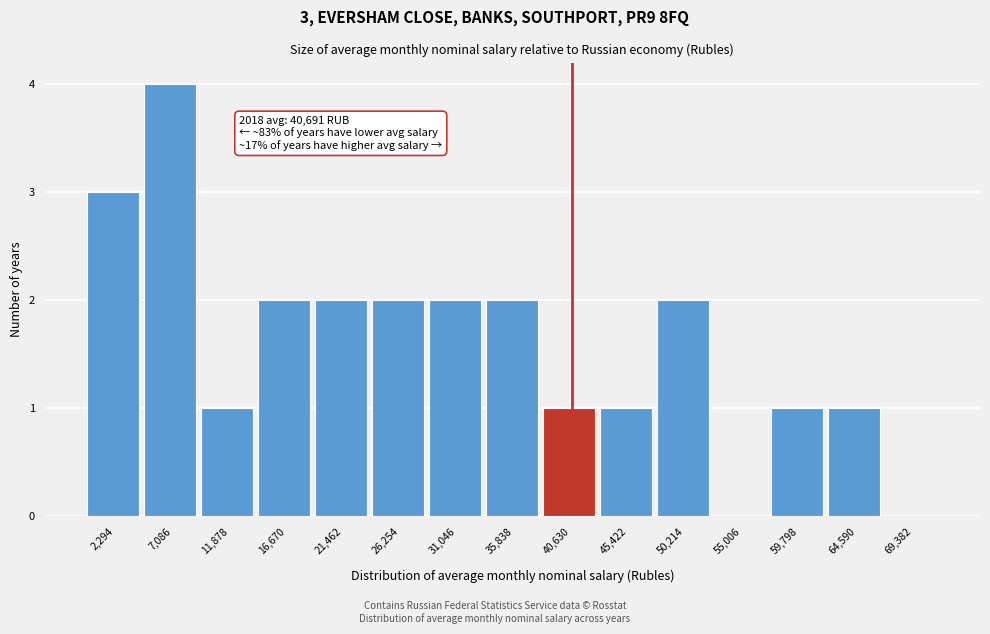

Which range on the x-axis has the tallest bar?

4500 to 9500